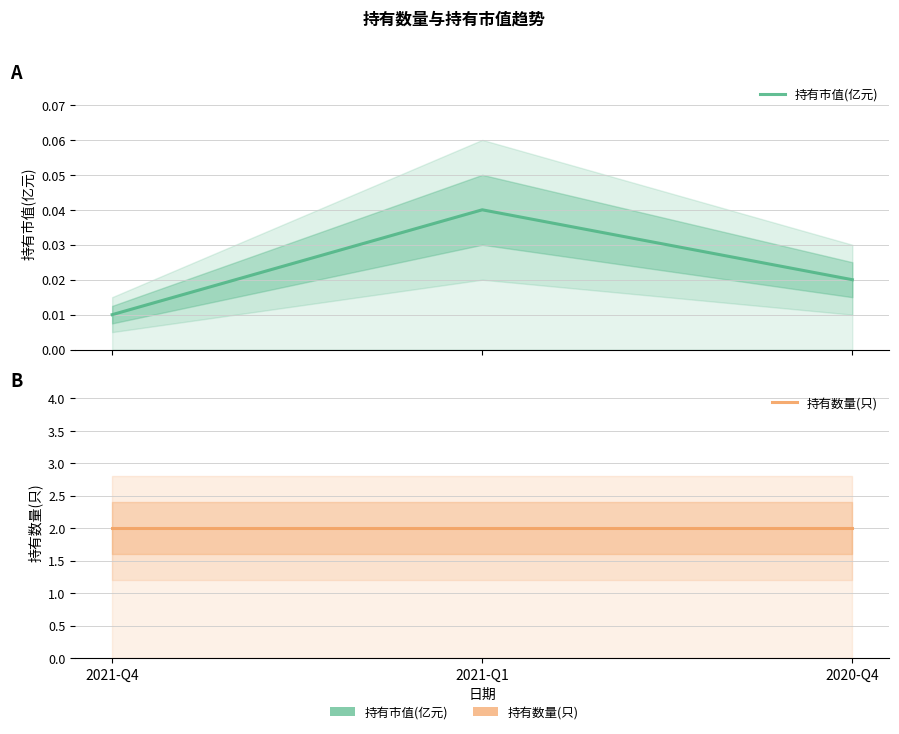

Reading left to right, transcribe all the data shown in this chart.

持有市值(亿元): 2021-Q4=0.0	2021-Q1=0.0	2020-Q4=0.0
持有数量(只): 2021-Q4=2.0	2021-Q1=2.0	2020-Q4=2.0